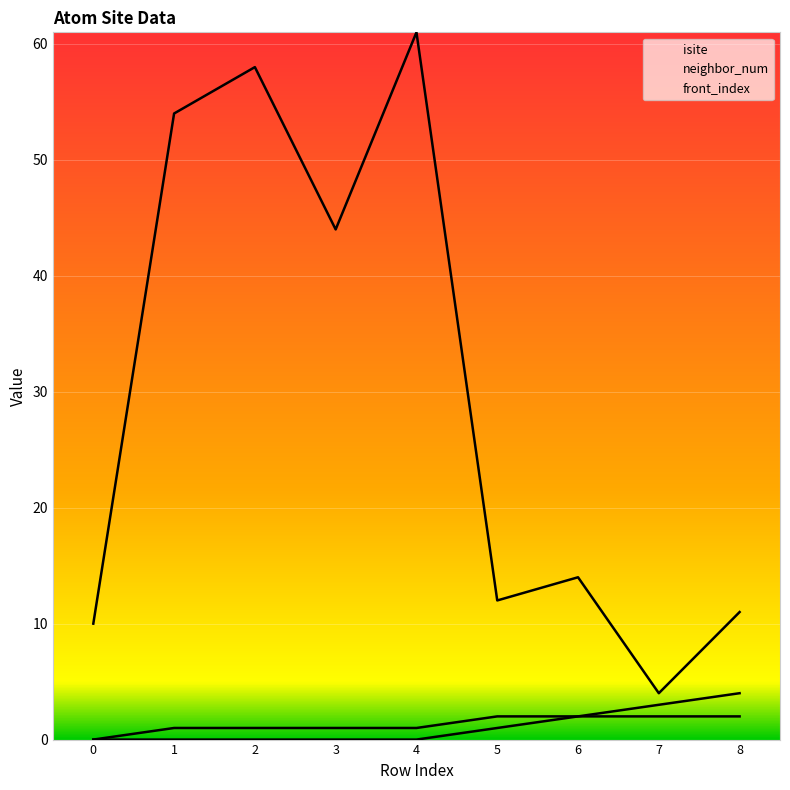

True or false: neighbor_num and front_index cross at least once.

False